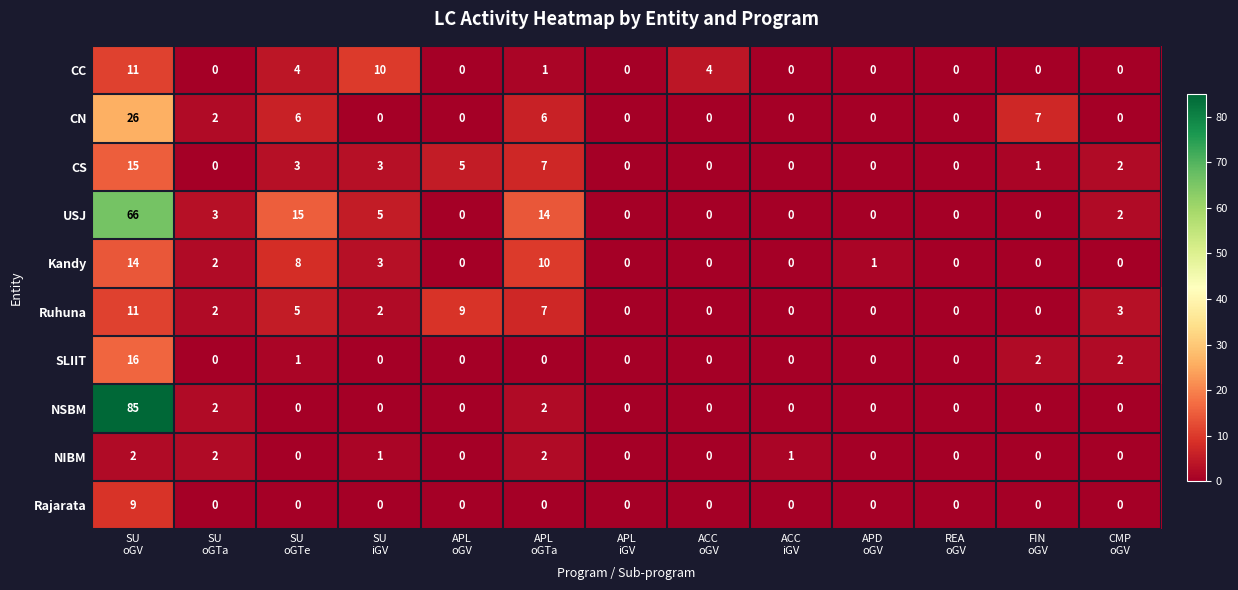

What is the sum of all SLIIT values?

21